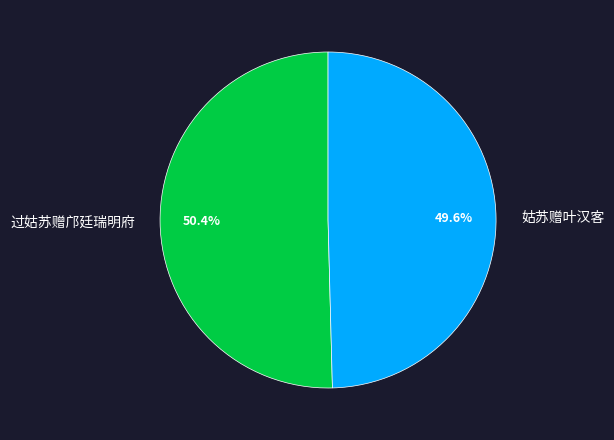

Do 姑苏赠叶汉客 and 过姑苏赠邝廷瑞明府 together represent more than half of the pie?

Yes